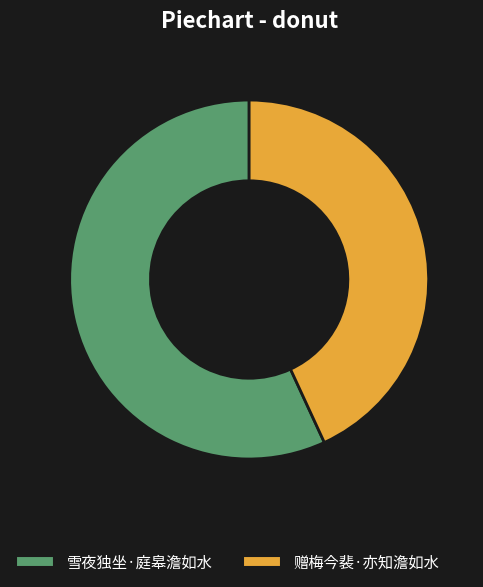

Rank the categories by value from highest to lowest.

雪夜独坐·庭皋澹如水, 赠梅今裴·亦知澹如水